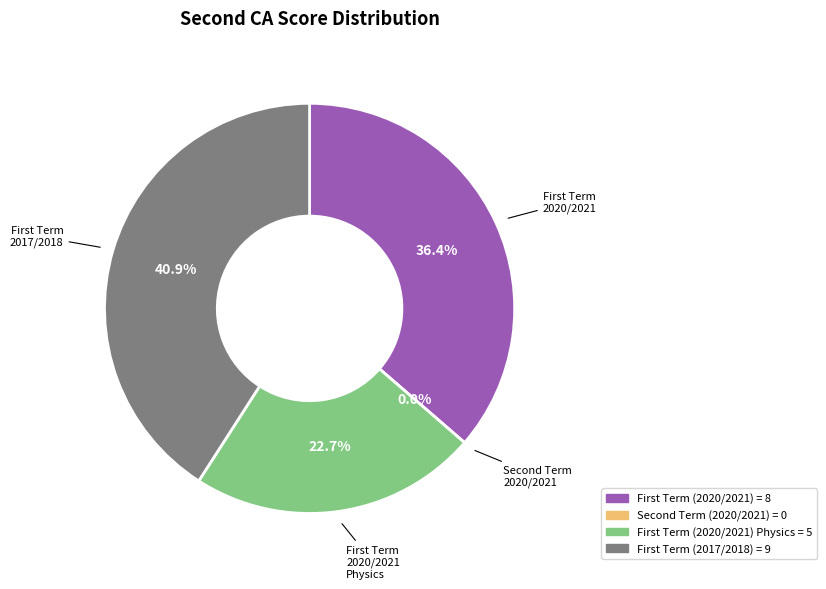

Rank the categories by value from lowest to highest.

Second Term (2020/2021), First Term (2020/2021) Physics, First Term (2020/2021), First Term (2017/2018)